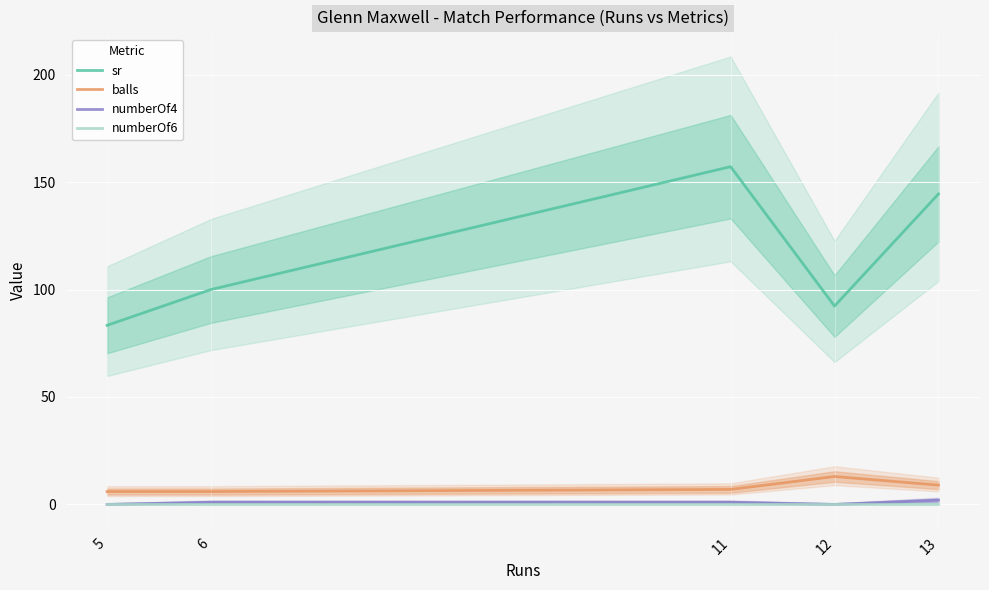

Reading right to left, transcribe all the data shown in this chart.

sr: 144.4	92.3	157.1	100.0	83.3
balls: 9.0	13.0	7.0	6.0	6.0
numberOf4: 2.0	0.0	1.0	1.0	0.0
numberOf6: 0.0	0.0	0.0	0.0	0.0